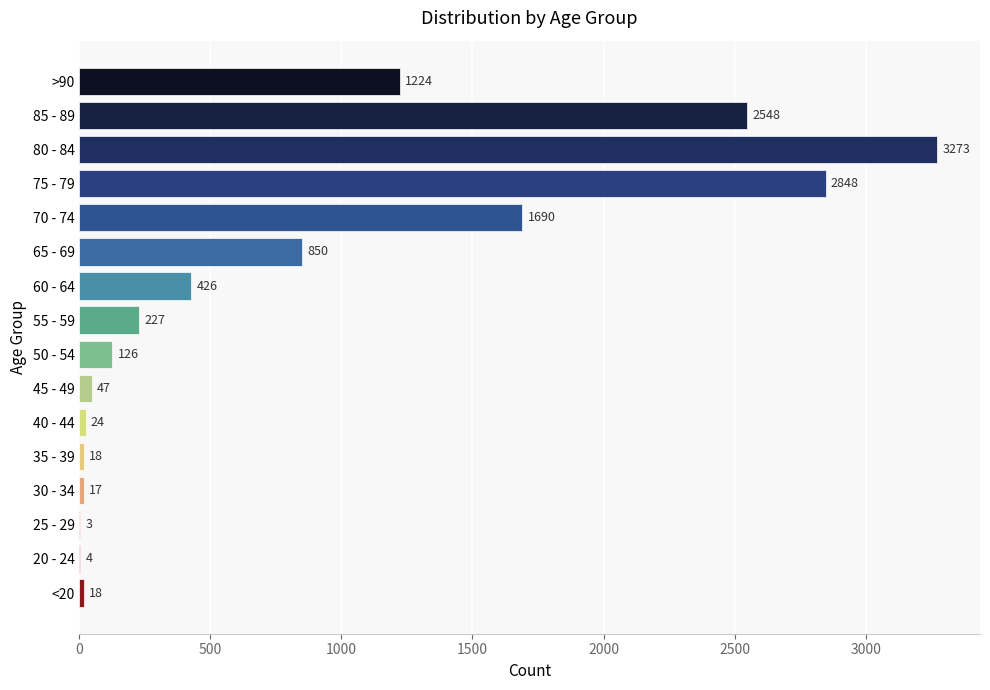

What is the sum of all values?

13343